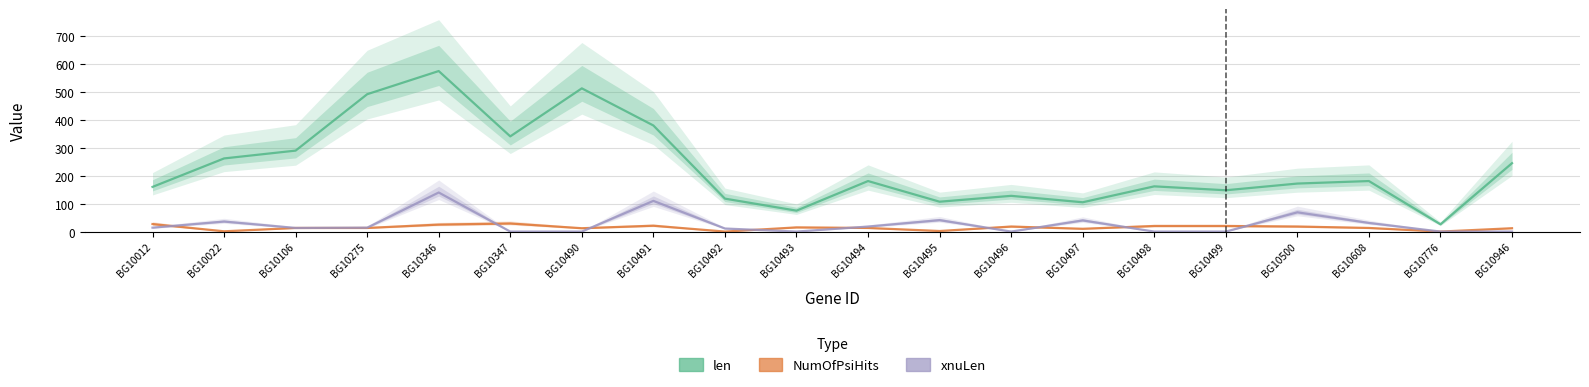

Where is the first local maximum for len?

BG10346